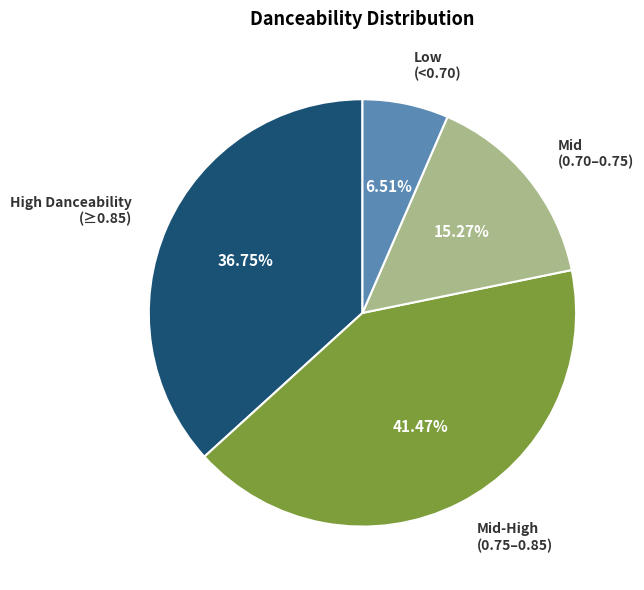

Does any single category account for the majority?

No